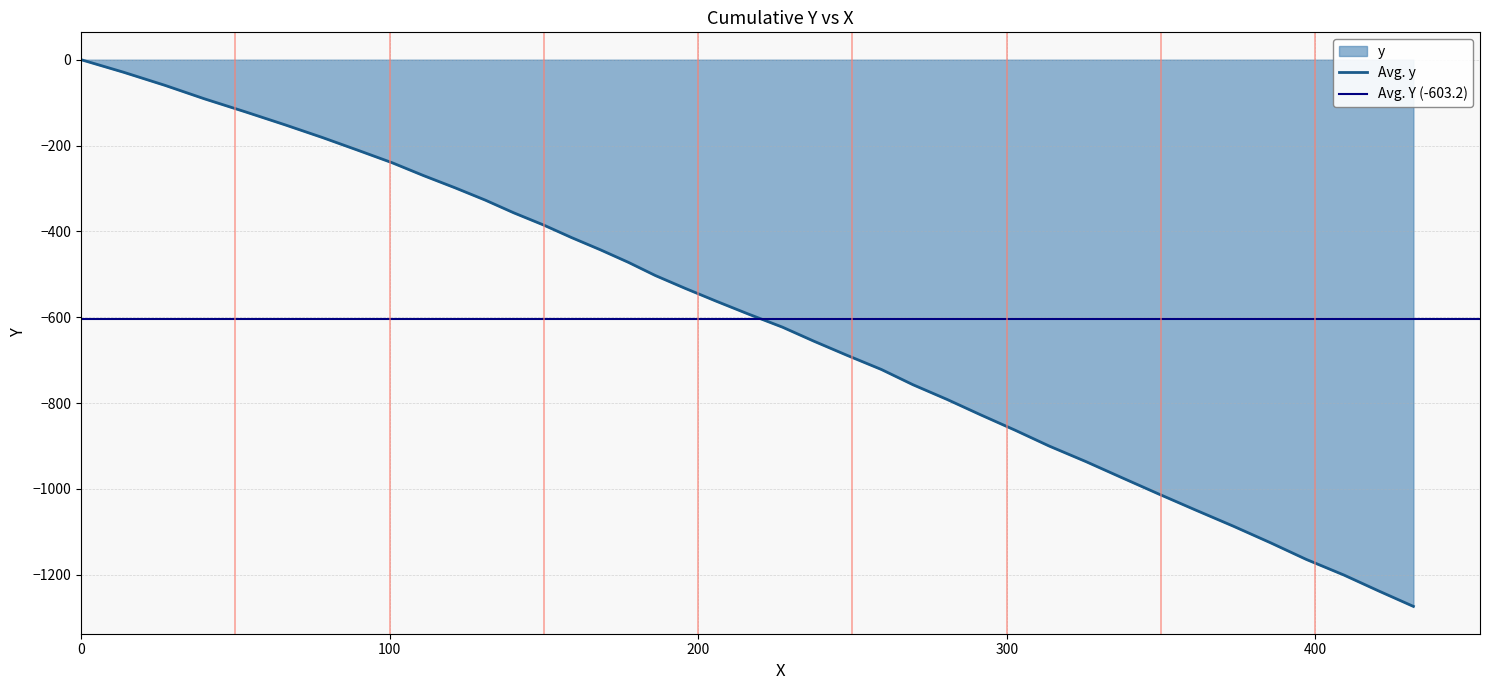

What is the difference between the maximum and second lowest values?

1237.7